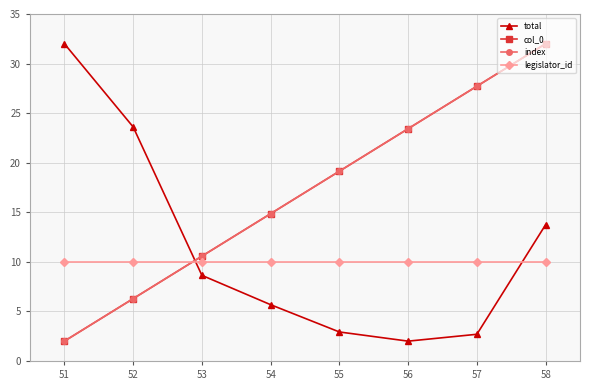

At which label is index closest to 17?

55